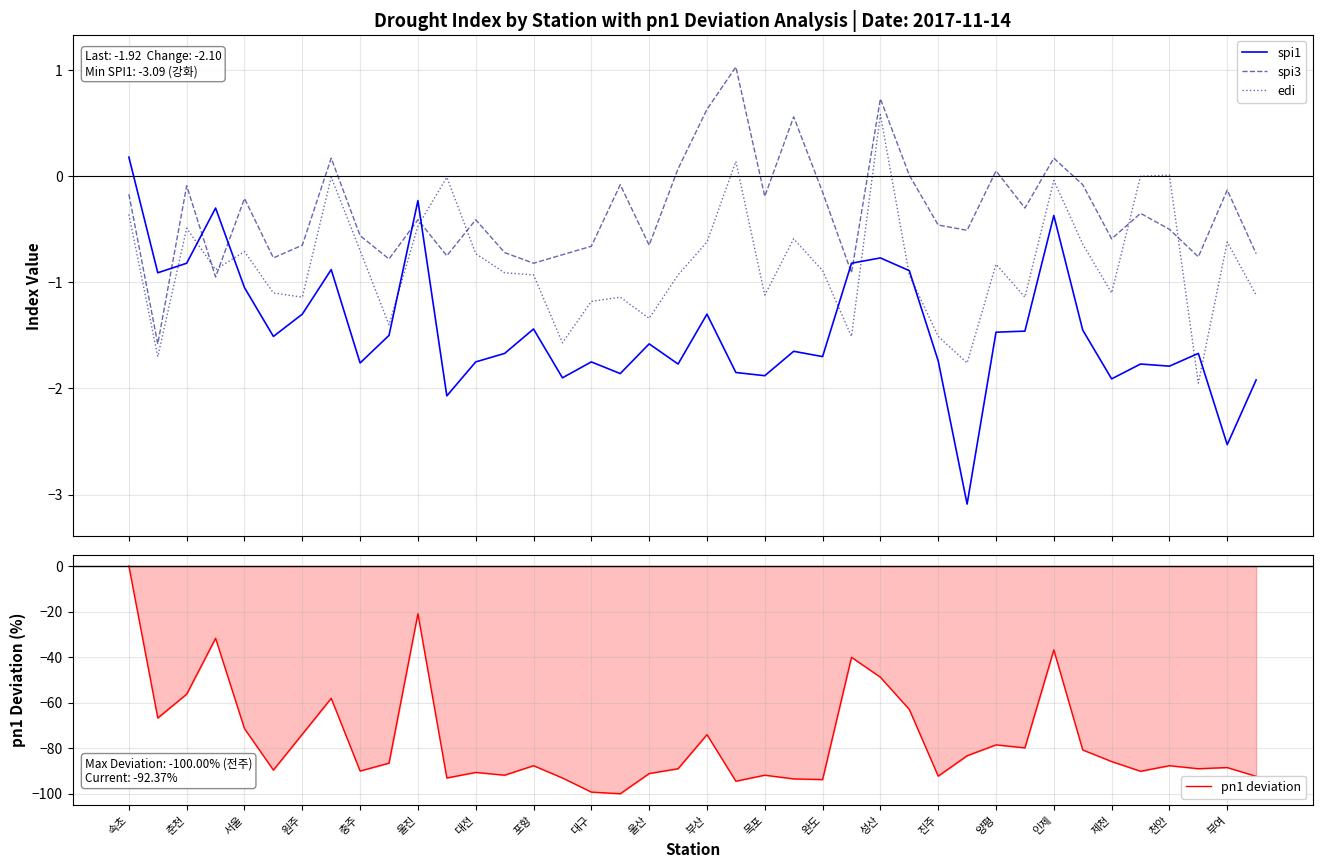

True or false: spi3 and spi1 intersect in this chart.

True